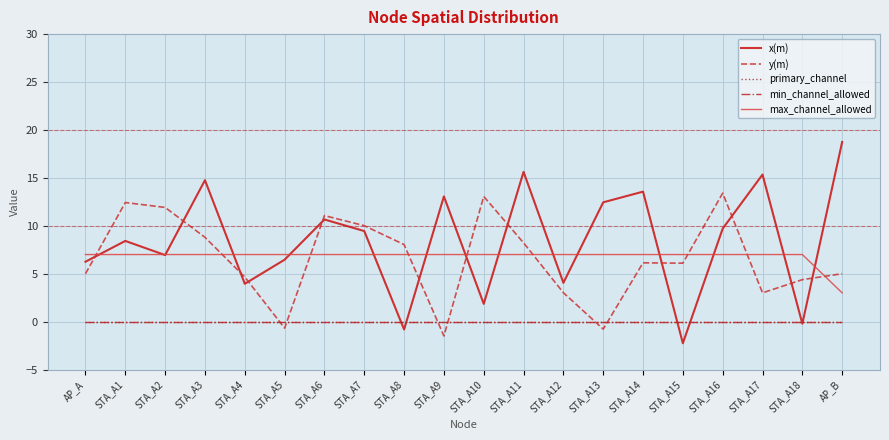

Reading right to left, extract all data points from this chart.

x(m): 18.8	-0.2	15.3	9.7	-2.3	13.6	12.4	4.0	15.6	1.9	13.1	-0.8	9.4	10.7	6.5	3.9	14.8	6.9	8.4	6.2
y(m): 5.0	4.4	3.0	13.4	6.1	6.1	-0.8	3.0	8.2	13.1	-1.5	8.0	10.0	11.1	-0.7	4.7	8.8	11.9	12.4	5.0
primary_channel: 0.0	0.0	0.0	0.0	0.0	0.0	0.0	0.0	0.0	0.0	0.0	0.0	0.0	0.0	0.0	0.0	0.0	0.0	0.0	0.0
min_channel_allowed: 0.0	0.0	0.0	0.0	0.0	0.0	0.0	0.0	0.0	0.0	0.0	0.0	0.0	0.0	0.0	0.0	0.0	0.0	0.0	0.0
max_channel_allowed: 3.0	7.0	7.0	7.0	7.0	7.0	7.0	7.0	7.0	7.0	7.0	7.0	7.0	7.0	7.0	7.0	7.0	7.0	7.0	7.0